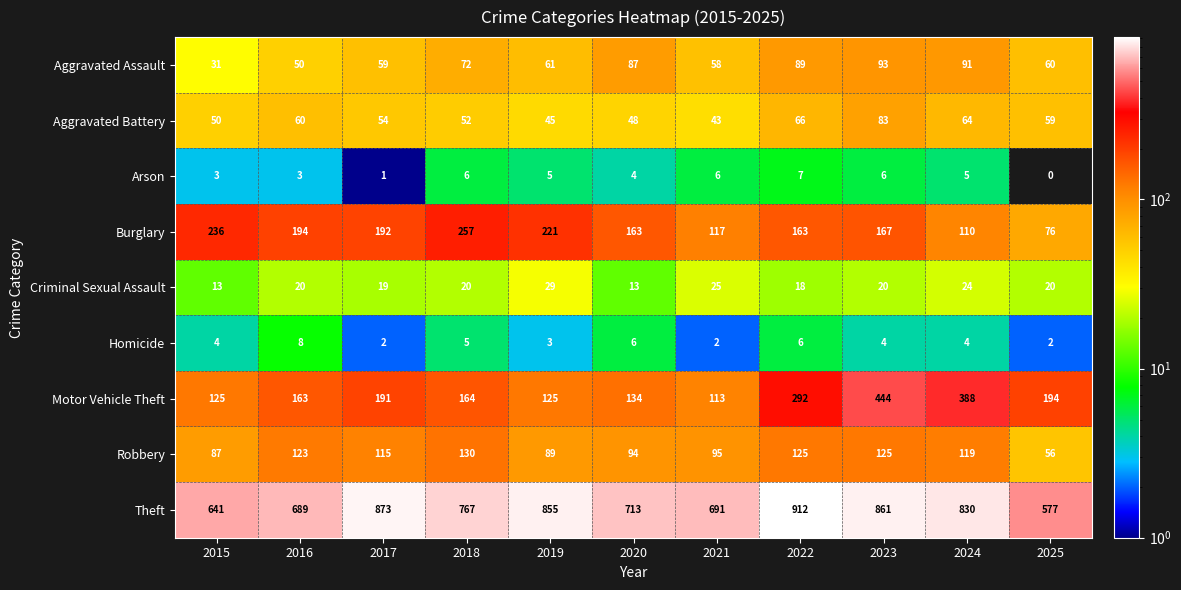

Which series has the largest range (max minus min)?

Theft